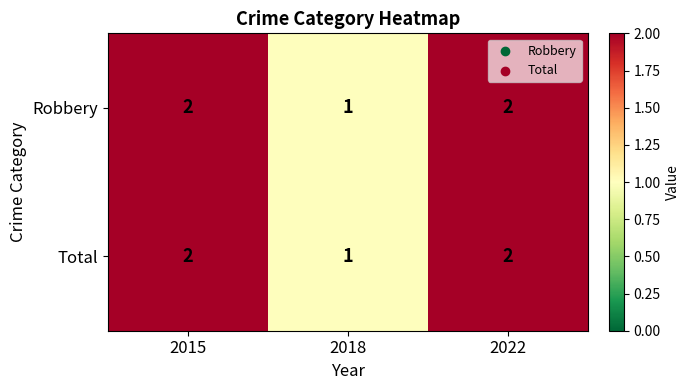

Where is Total nearest to the value 1?

2018